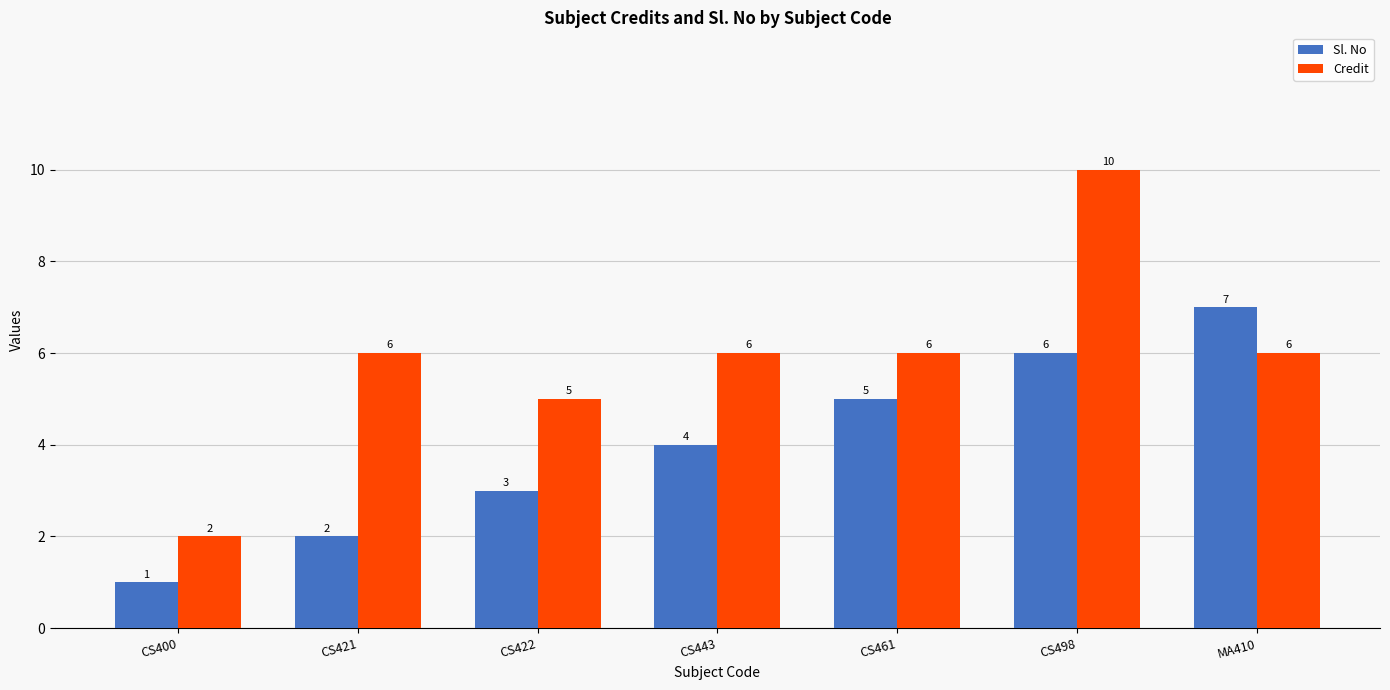

Count the Sl. No values in the range 2 to 6.

5